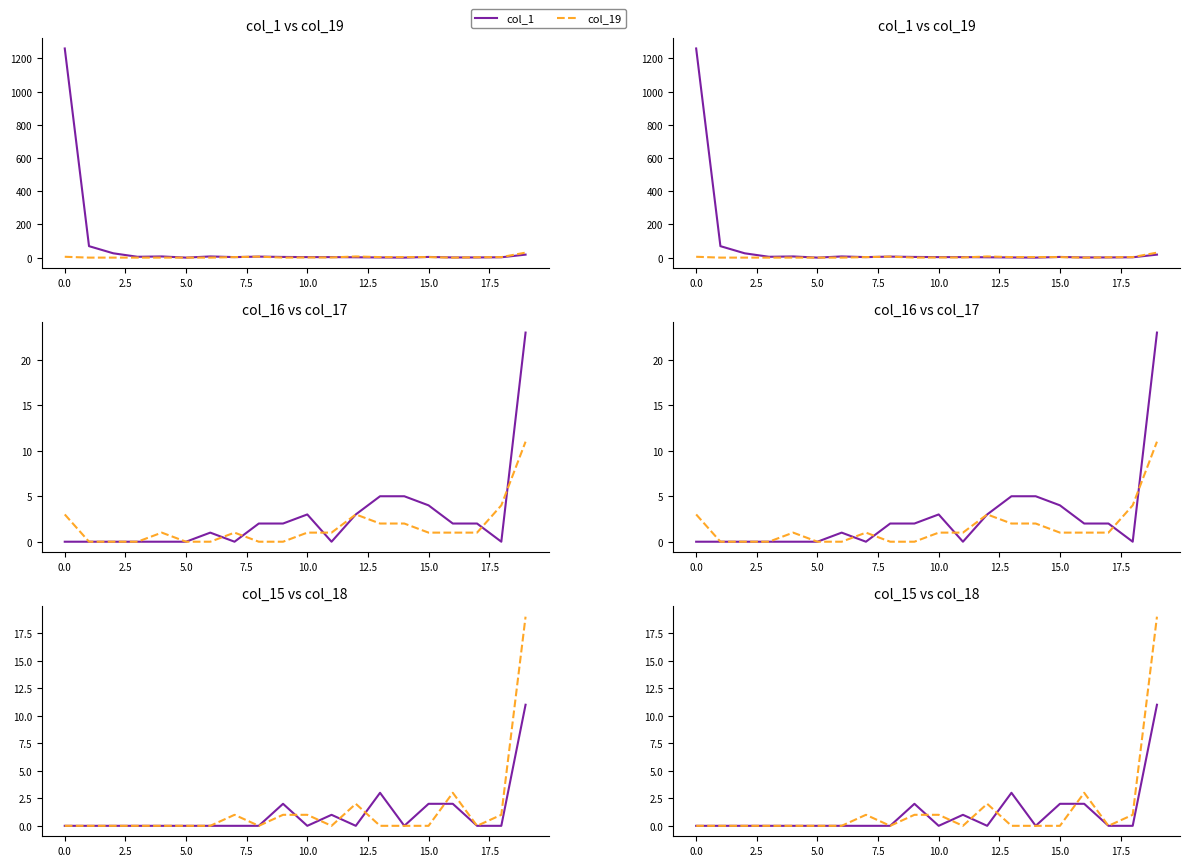

At which label does col_17 reach its peak?

19